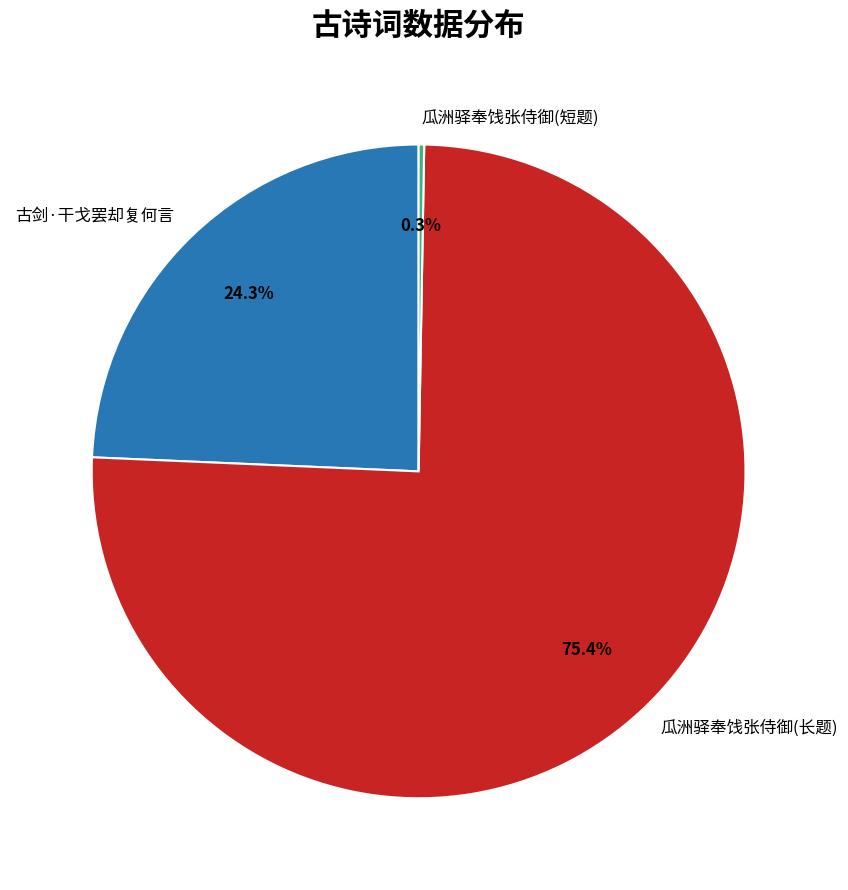

Which has a higher value, 古剑·干戈罢却复何言 or 瓜洲驿奉饯张侍御(长题)?

瓜洲驿奉饯张侍御(长题)